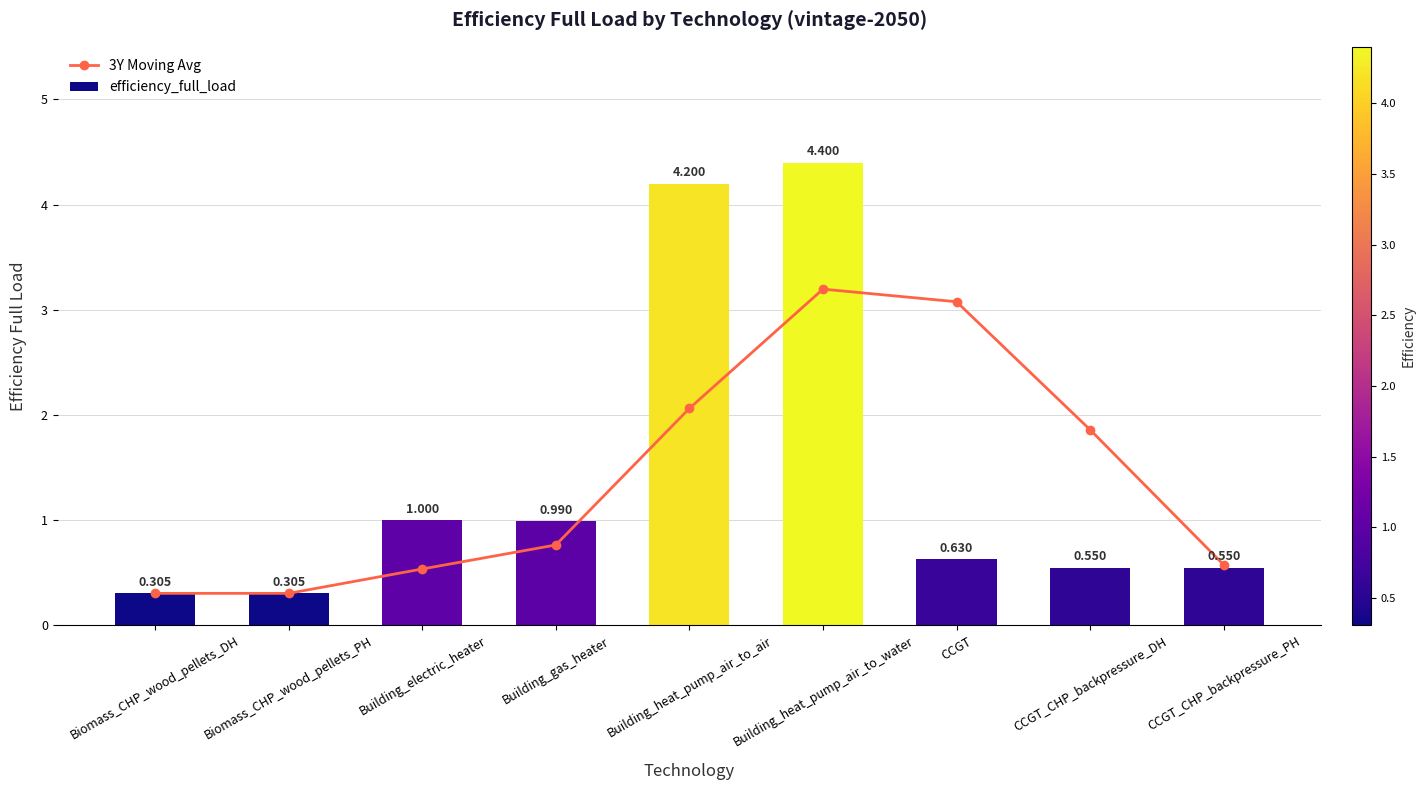

Between Biomass_CHP_wood_pellets_DH and Building_gas_heater, which series saw the biggest shift?

efficiency_full_load